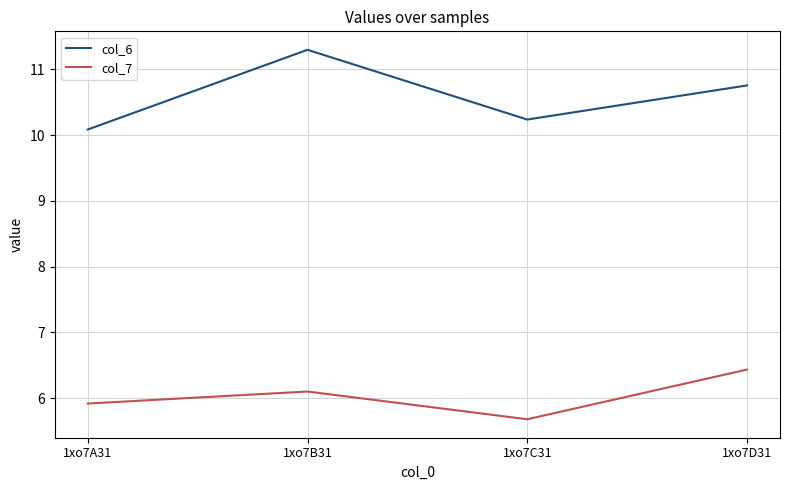

Is it true that col_6 equals 11.3 at 1xo7B31?

True